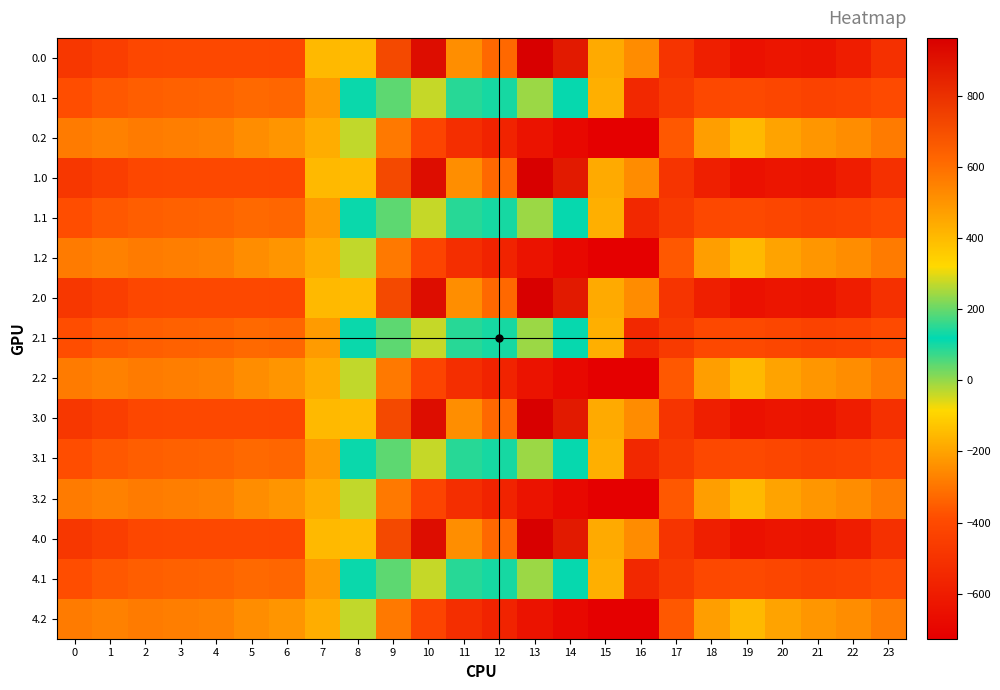

Reading left to right, list all the values displayed in this chart.

0.0: 0=-482.0	1=-449.5	2=-410.3	3=-404.4	4=-404.9	5=-403.8	6=-408.0	7=-150.1	8=395.3	9=716.9	10=916.2	11=516.0	12=619.4	13=962.7	14=870.3	15=443.0	16=-250.9	17=-494.8	18=-586.7	19=-649.2	20=-629.9	21=-638.4	22=-592.3	23=-511.3
0.1: 0=-384.6	1=-361.1	2=-347.9	3=-342.7	4=-339.6	5=-325.7	6=-332.2	7=-217.1	8=125.2	9=191.1	10=274.1	11=87.0	12=134.6	13=241.5	14=113.7	15=-173.1	16=-547.3	17=-466.6	18=-405.4	19=-400.2	20=-414.5	21=-432.4	22=-419.9	23=-399.4
0.2: 0=-287.1	1=-272.7	2=-285.5	3=-281.0	4=-274.4	5=-245.0	6=-228.8	7=-176.6	8=-35.3	9=-288.5	10=-423.5	11=-520.6	12=-571.2	13=-640.4	14=-687.4	15=-725.8	16=-726.6	17=-362.4	18=-210.0	19=-151.0	20=-199.2	21=-226.4	22=-247.4	23=-287.5
1.0: 0=-482.0	1=-449.5	2=-410.3	3=-404.4	4=-404.9	5=-403.8	6=-408.0	7=-150.1	8=395.3	9=716.9	10=916.2	11=516.0	12=619.4	13=962.7	14=870.3	15=443.0	16=-250.9	17=-494.8	18=-586.7	19=-649.2	20=-629.9	21=-638.4	22=-592.3	23=-511.3
1.1: 0=-384.6	1=-361.1	2=-347.9	3=-342.7	4=-339.6	5=-325.7	6=-332.2	7=-217.1	8=125.2	9=191.1	10=274.1	11=87.0	12=134.6	13=241.5	14=113.7	15=-173.1	16=-547.3	17=-466.6	18=-405.4	19=-400.2	20=-414.5	21=-432.4	22=-419.9	23=-399.4
1.2: 0=-287.1	1=-272.7	2=-285.5	3=-281.0	4=-274.4	5=-245.0	6=-228.8	7=-176.6	8=-35.3	9=-288.5	10=-423.5	11=-520.6	12=-571.2	13=-640.4	14=-687.4	15=-725.8	16=-726.6	17=-362.4	18=-210.0	19=-151.0	20=-199.2	21=-226.4	22=-247.4	23=-287.5
2.0: 0=-482.0	1=-449.5	2=-410.3	3=-404.4	4=-404.9	5=-403.8	6=-408.0	7=-150.1	8=395.3	9=716.9	10=916.2	11=516.0	12=619.4	13=962.7	14=870.3	15=443.0	16=-250.9	17=-494.8	18=-586.7	19=-649.2	20=-629.9	21=-638.4	22=-592.3	23=-511.3
2.1: 0=-384.6	1=-361.1	2=-347.9	3=-342.7	4=-339.6	5=-325.7	6=-332.2	7=-217.1	8=125.2	9=191.1	10=274.1	11=87.0	12=134.6	13=241.5	14=113.7	15=-173.1	16=-547.3	17=-466.6	18=-405.4	19=-400.2	20=-414.5	21=-432.4	22=-419.9	23=-399.4
2.2: 0=-287.1	1=-272.7	2=-285.5	3=-281.0	4=-274.4	5=-245.0	6=-228.8	7=-176.6	8=-35.3	9=-288.5	10=-423.5	11=-520.6	12=-571.2	13=-640.4	14=-687.4	15=-725.8	16=-726.6	17=-362.4	18=-210.0	19=-151.0	20=-199.2	21=-226.4	22=-247.4	23=-287.5
3.0: 0=-482.0	1=-449.5	2=-410.3	3=-404.4	4=-404.9	5=-403.8	6=-408.0	7=-150.1	8=395.3	9=716.9	10=916.2	11=516.0	12=619.4	13=962.7	14=870.3	15=443.0	16=-250.9	17=-494.8	18=-586.7	19=-649.2	20=-629.9	21=-638.4	22=-592.3	23=-511.3
3.1: 0=-384.6	1=-361.1	2=-347.9	3=-342.7	4=-339.6	5=-325.7	6=-332.2	7=-217.1	8=125.2	9=191.1	10=274.1	11=87.0	12=134.6	13=241.5	14=113.7	15=-173.1	16=-547.3	17=-466.6	18=-405.4	19=-400.2	20=-414.5	21=-432.4	22=-419.9	23=-399.4
3.2: 0=-287.1	1=-272.7	2=-285.5	3=-281.0	4=-274.4	5=-245.0	6=-228.8	7=-176.6	8=-35.3	9=-288.5	10=-423.5	11=-520.6	12=-571.2	13=-640.4	14=-687.4	15=-725.8	16=-726.6	17=-362.4	18=-210.0	19=-151.0	20=-199.2	21=-226.4	22=-247.4	23=-287.5
4.0: 0=-482.0	1=-449.5	2=-410.3	3=-404.4	4=-404.9	5=-403.8	6=-408.0	7=-150.1	8=395.3	9=716.9	10=916.2	11=516.0	12=619.4	13=962.7	14=870.3	15=443.0	16=-250.9	17=-494.8	18=-586.7	19=-649.2	20=-629.9	21=-638.4	22=-592.3	23=-511.3
4.1: 0=-384.6	1=-361.1	2=-347.9	3=-342.7	4=-339.6	5=-325.7	6=-332.2	7=-217.1	8=125.2	9=191.1	10=274.1	11=87.0	12=134.6	13=241.5	14=113.7	15=-173.1	16=-547.3	17=-466.6	18=-405.4	19=-400.2	20=-414.5	21=-432.4	22=-419.9	23=-399.4
4.2: 0=-287.1	1=-272.7	2=-285.5	3=-281.0	4=-274.4	5=-245.0	6=-228.8	7=-176.6	8=-35.3	9=-288.5	10=-423.5	11=-520.6	12=-571.2	13=-640.4	14=-687.4	15=-725.8	16=-726.6	17=-362.4	18=-210.0	19=-151.0	20=-199.2	21=-226.4	22=-247.4	23=-287.5